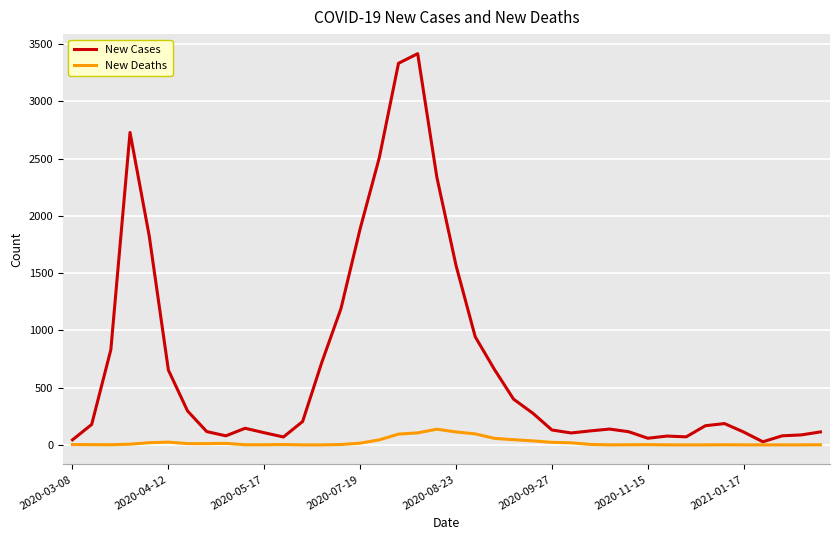

List the series in order of their overall mean, highest first.

New Cases, New Deaths